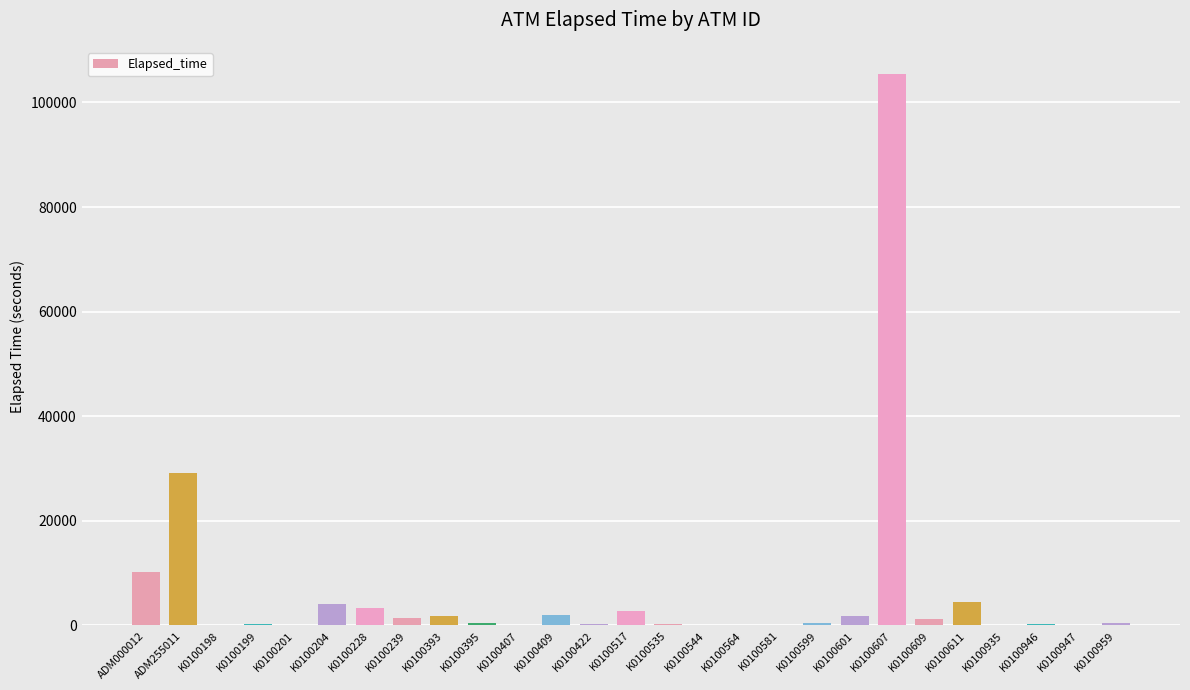

Which category has the highest value across all series?

K0100607